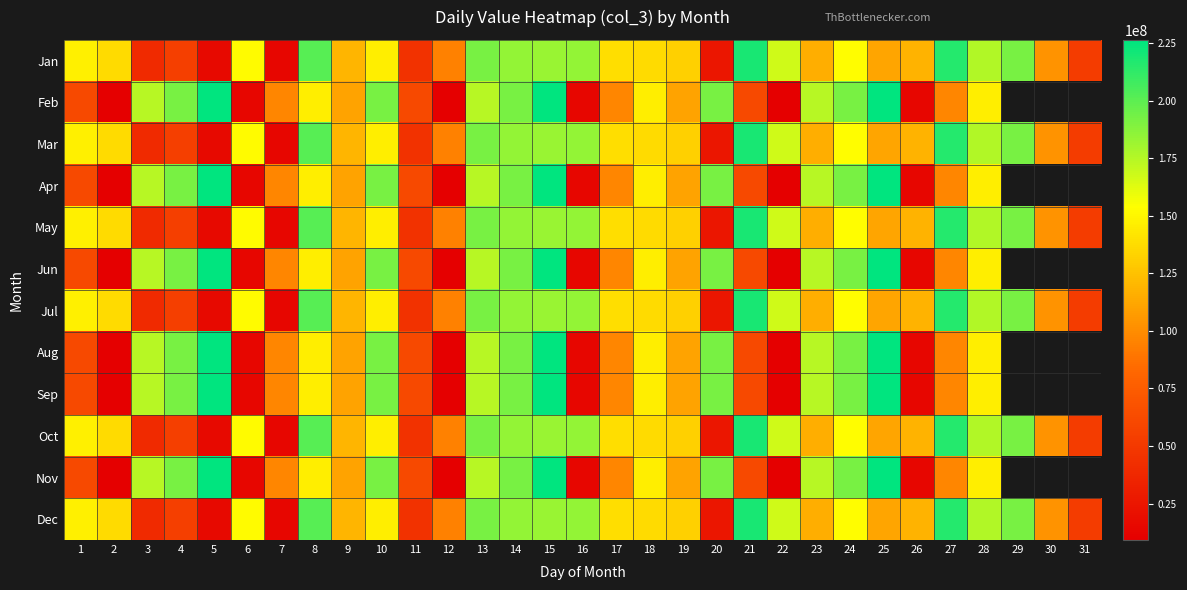

The value of Nov at 28 is 146065304.0. True or false?

True